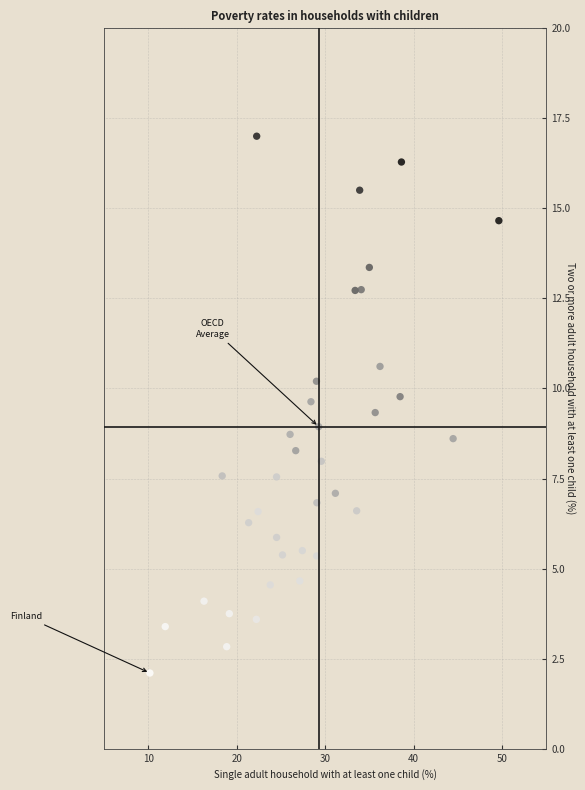

What is the range of Y values (max minus min)?

14.9